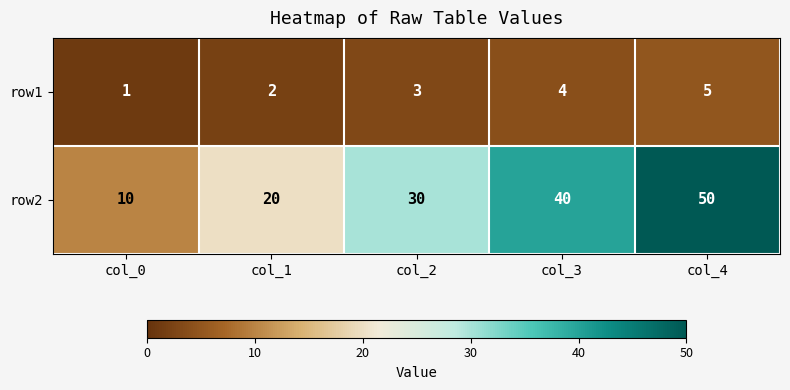

Which category has the lowest value across all series?

col_0